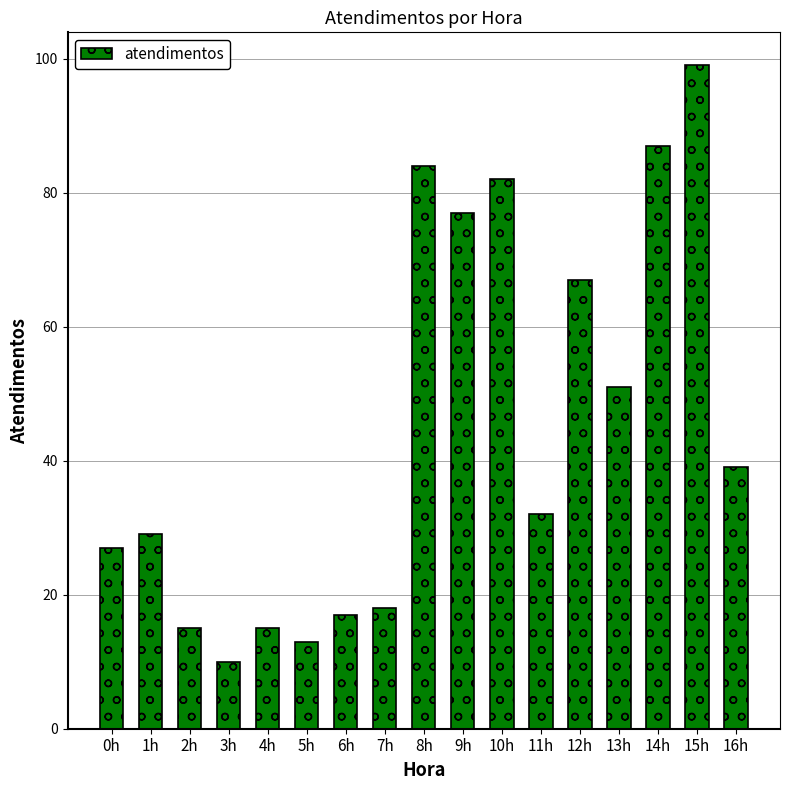

What is the change in value from 0h to 14h?

+60